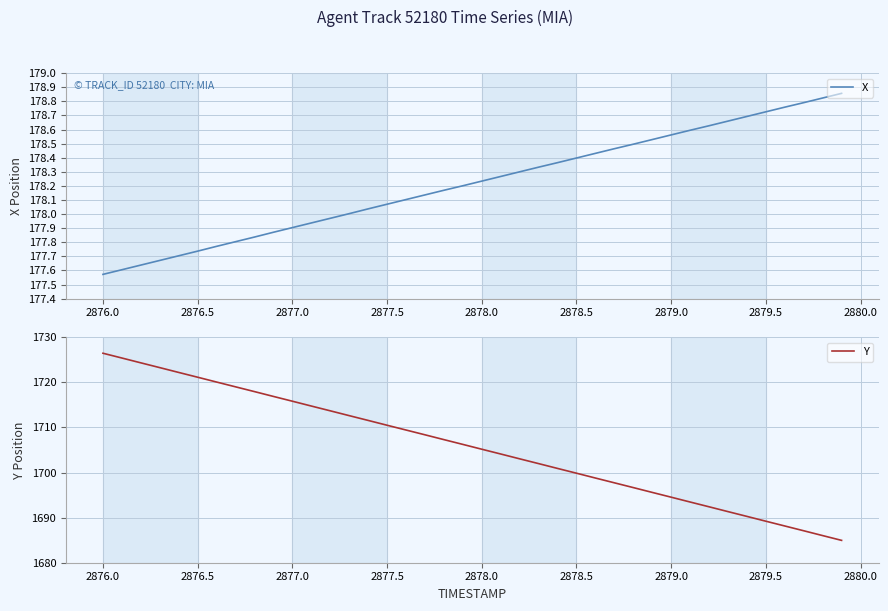

List the series in order of their peak value, lowest first.

X, Y